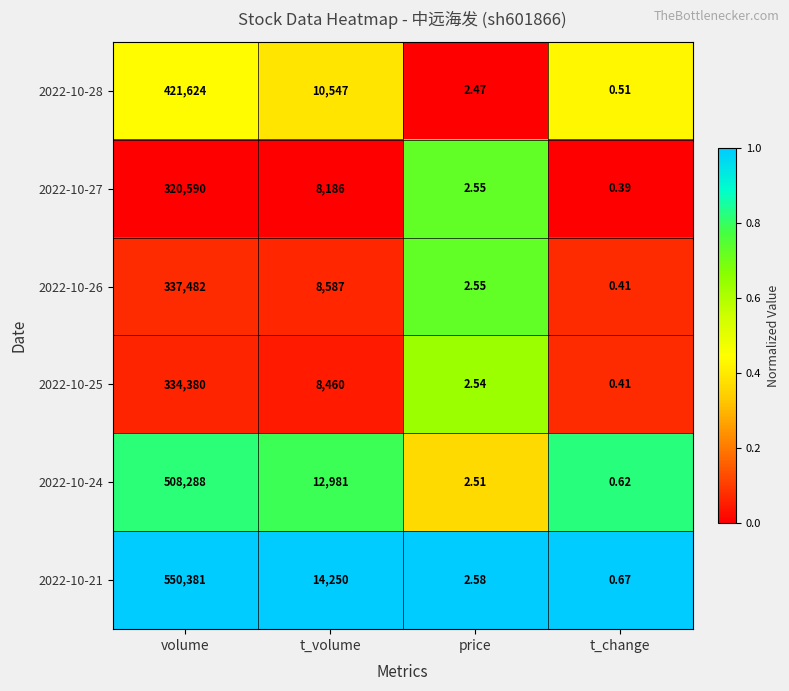

Is it true that 2022-10-24 equals 1.3 at volume?

False